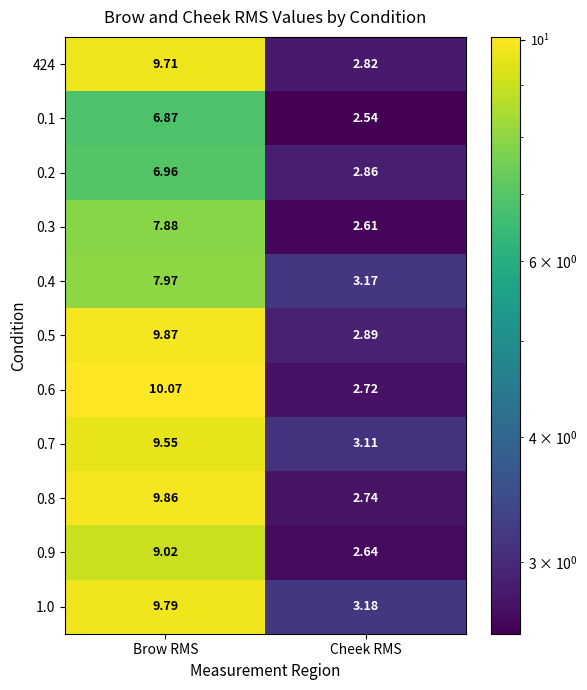

Rank the series at Cheek RMS from lowest to highest value.

0.1, 0.3, 0.9, 0.6, 0.8, 424, 0.2, 0.5, 0.7, 0.4, 1.0